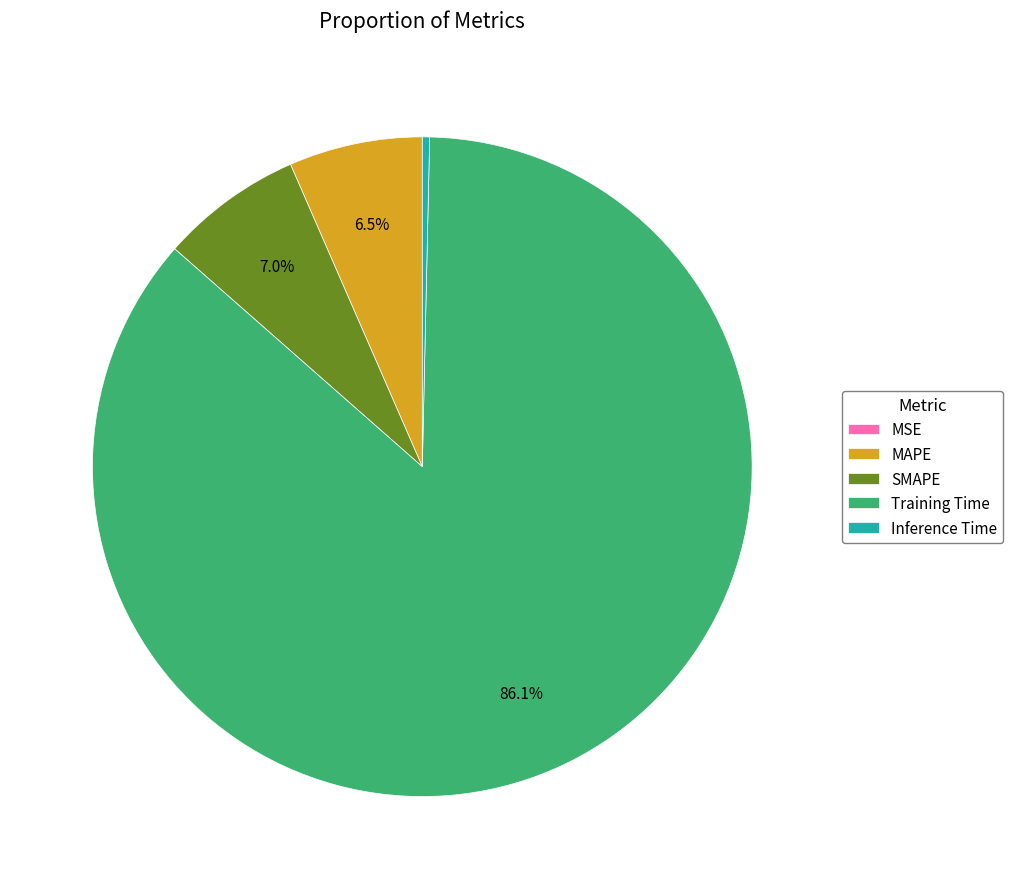

What is the majority slice?

Training Time